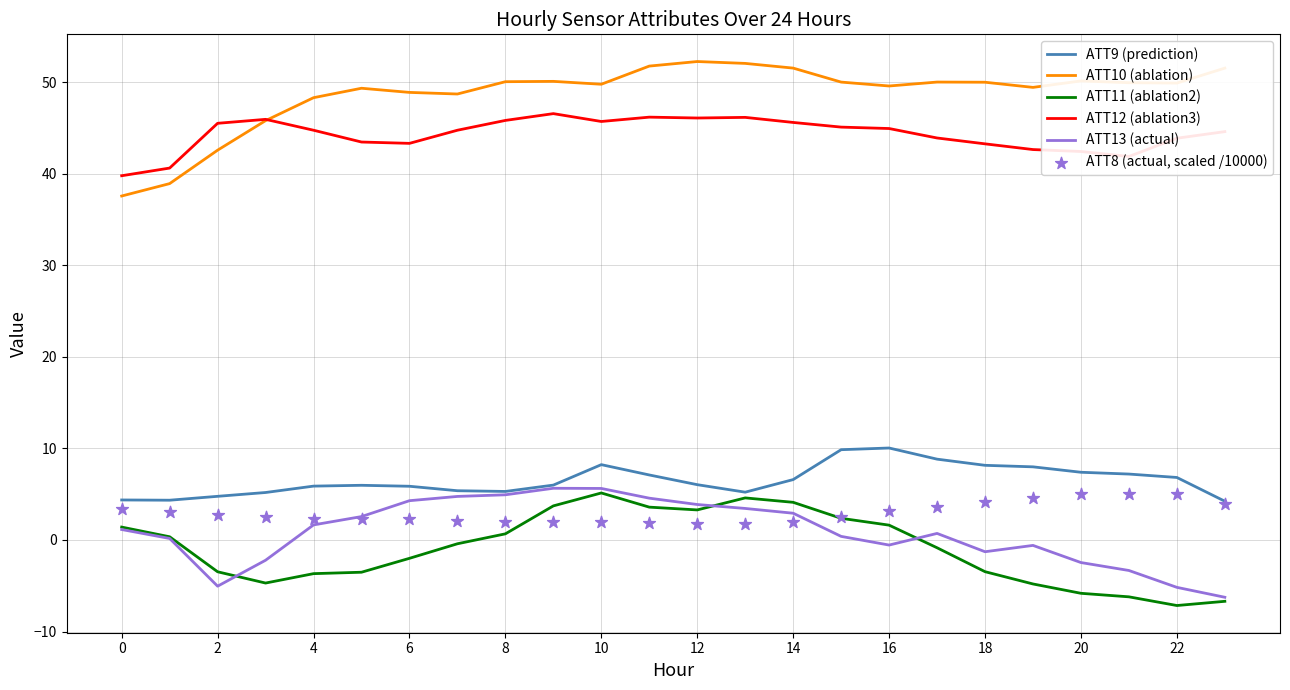

Which series has the widest spread of Y values?

ATT10 (ablation)